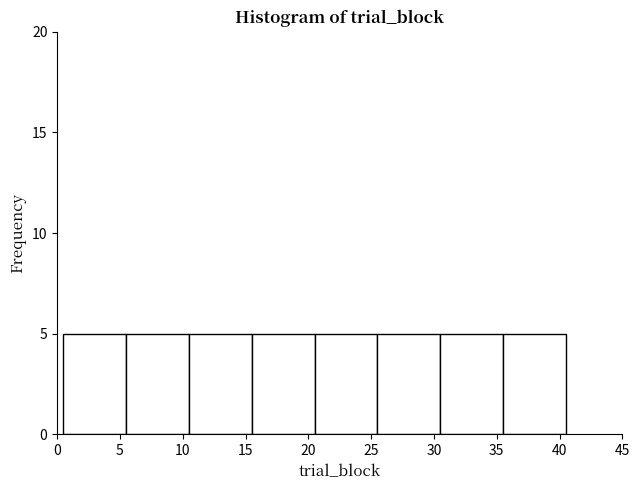

Reading left to right, list every bar in this chart as the range it spans on the x-axis followed by its height. The values are not printed on the chart, so give them approximately, as read against the axis.

0.5 to 5.5: 5
5.5 to 10.5: 5
10.5 to 15.5: 5
15.5 to 20.5: 5
20.5 to 25.5: 5
25.5 to 30.5: 5
30.5 to 35.5: 5
35.5 to 40.5: 5